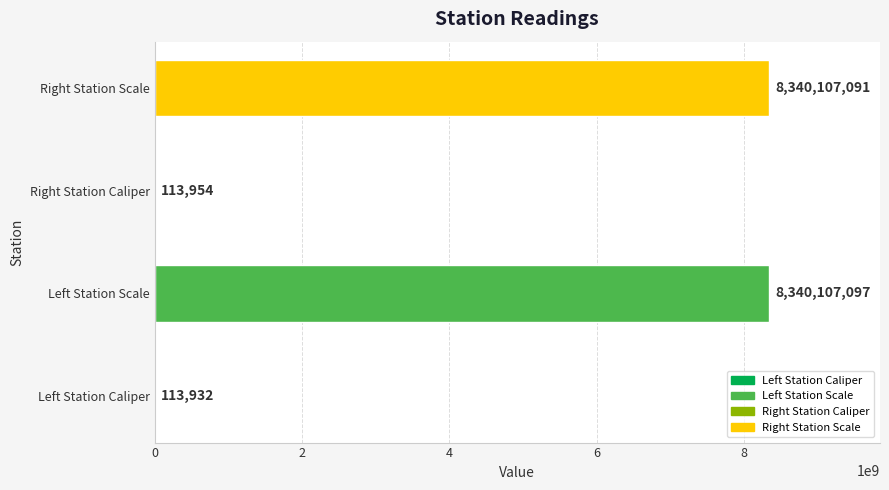

Reading bottom to top, list all the values displayed in this chart.

Left Station Caliper=113932	Left Station Scale=8340107097	Right Station Caliper=113954	Right Station Scale=8340107091